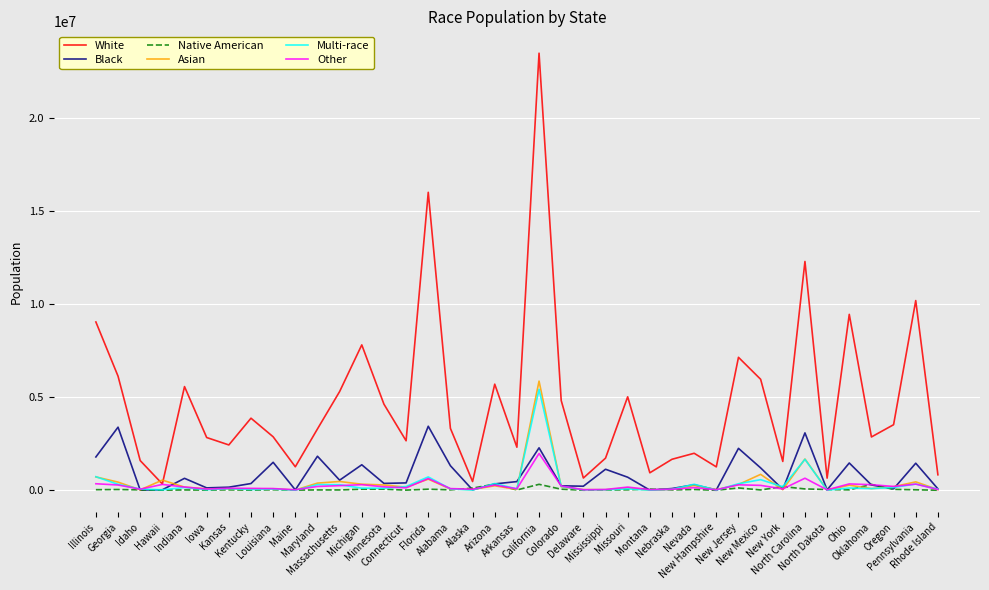

In Black, how many points are lower than both neighbors (excluding endpoints)?

12